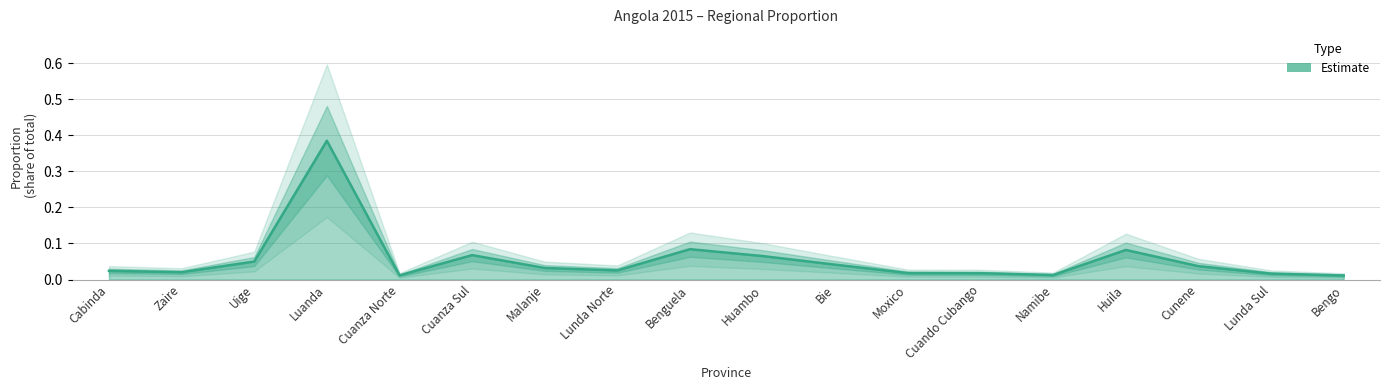

Which label corresponds to the largest value in the chart?

Luanda